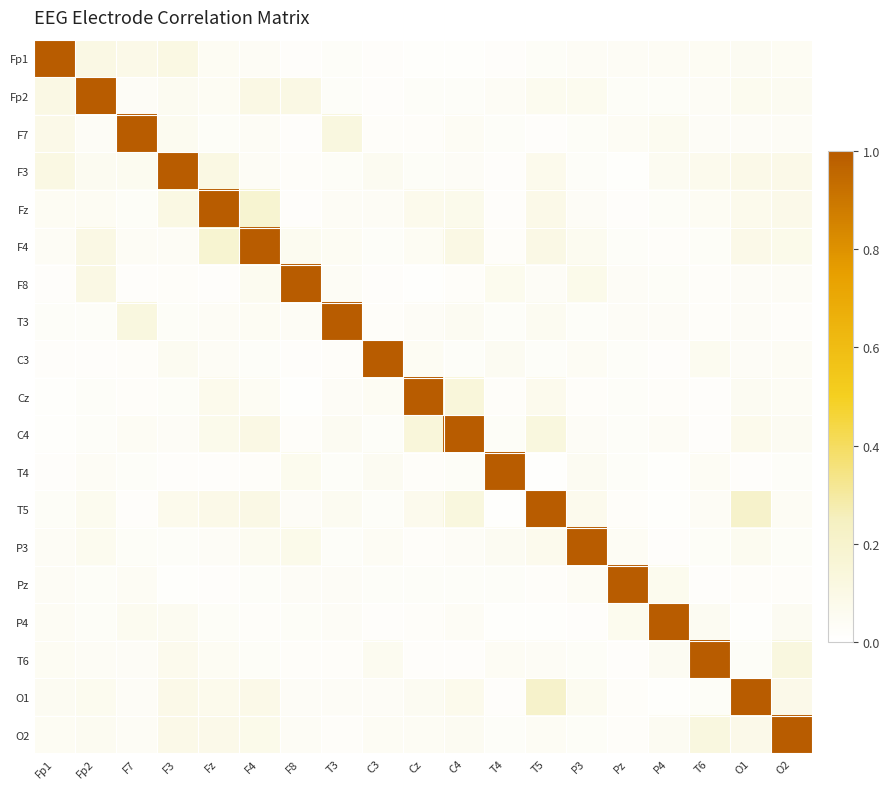

Reading left to right, list all the values displayed in this chart.

Fp1: Fp1=1.0	Fp2=0.1	F7=0.1	F3=0.1	Fz=0.1	F4=0.0	F8=0.0	T3=0.0	C3=0.0	Cz=0.0	C4=0.0	T4=0.0	T5=0.0	P3=0.0	Pz=0.0	P4=0.0	T6=0.0	O1=0.1	O2=0.0
Fp2: Fp1=0.1	Fp2=1.0	F7=0.0	F3=0.1	Fz=0.1	F4=0.1	F8=0.1	T3=0.0	C3=0.0	Cz=0.0	C4=0.0	T4=0.0	T5=0.1	P3=0.1	Pz=0.0	P4=0.0	T6=0.0	O1=0.1	O2=0.1
F7: Fp1=0.1	Fp2=0.0	F7=1.0	F3=0.1	Fz=0.0	F4=0.0	F8=0.0	T3=0.1	C3=0.0	Cz=0.0	C4=0.0	T4=0.0	T5=0.0	P3=0.0	Pz=0.0	P4=0.1	T6=0.0	O1=0.0	O2=0.0
F3: Fp1=0.1	Fp2=0.1	F7=0.1	F3=1.0	Fz=0.1	F4=0.0	F8=0.0	T3=0.0	C3=0.1	Cz=0.0	C4=0.0	T4=0.0	T5=0.1	P3=0.0	Pz=0.0	P4=0.1	T6=0.1	O1=0.1	O2=0.1
Fz: Fp1=0.1	Fp2=0.1	F7=0.0	F3=0.1	Fz=1.0	F4=0.2	F8=0.0	T3=0.0	C3=0.0	Cz=0.1	C4=0.1	T4=0.0	T5=0.1	P3=0.0	Pz=0.0	P4=0.0	T6=0.0	O1=0.1	O2=0.1
F4: Fp1=0.0	Fp2=0.1	F7=0.0	F3=0.0	Fz=0.2	F4=1.0	F8=0.1	T3=0.0	C3=0.0	Cz=0.0	C4=0.1	T4=0.0	T5=0.1	P3=0.1	Pz=0.0	P4=0.0	T6=0.0	O1=0.1	O2=0.1
F8: Fp1=0.0	Fp2=0.1	F7=0.0	F3=0.0	Fz=0.0	F4=0.1	F8=1.0	T3=0.0	C3=0.0	Cz=0.0	C4=0.0	T4=0.1	T5=0.0	P3=0.1	Pz=0.0	P4=0.0	T6=0.0	O1=0.0	O2=0.0
T3: Fp1=0.0	Fp2=0.0	F7=0.1	F3=0.0	Fz=0.0	F4=0.0	F8=0.0	T3=1.0	C3=0.0	Cz=0.0	C4=0.1	T4=0.0	T5=0.1	P3=0.0	Pz=0.0	P4=0.0	T6=0.0	O1=0.0	O2=0.0
C3: Fp1=0.0	Fp2=0.0	F7=0.0	F3=0.1	Fz=0.0	F4=0.0	F8=0.0	T3=0.0	C3=1.0	Cz=0.0	C4=0.0	T4=0.1	T5=0.0	P3=0.0	Pz=0.0	P4=0.0	T6=0.1	O1=0.0	O2=0.0
Cz: Fp1=0.0	Fp2=0.0	F7=0.0	F3=0.0	Fz=0.1	F4=0.0	F8=0.0	T3=0.0	C3=0.0	Cz=1.0	C4=0.1	T4=0.0	T5=0.1	P3=0.0	Pz=0.0	P4=0.0	T6=0.0	O1=0.1	O2=0.0
C4: Fp1=0.0	Fp2=0.0	F7=0.0	F3=0.0	Fz=0.1	F4=0.1	F8=0.0	T3=0.1	C3=0.0	Cz=0.1	C4=1.0	T4=0.0	T5=0.1	P3=0.0	Pz=0.0	P4=0.0	T6=0.0	O1=0.1	O2=0.1
T4: Fp1=0.0	Fp2=0.0	F7=0.0	F3=0.0	Fz=0.0	F4=0.0	F8=0.1	T3=0.0	C3=0.1	Cz=0.0	C4=0.0	T4=1.0	T5=0.0	P3=0.1	Pz=0.0	P4=0.0	T6=0.0	O1=0.0	O2=0.0
T5: Fp1=0.0	Fp2=0.1	F7=0.0	F3=0.1	Fz=0.1	F4=0.1	F8=0.0	T3=0.1	C3=0.0	Cz=0.1	C4=0.1	T4=0.0	T5=1.0	P3=0.1	Pz=0.0	P4=0.0	T6=0.0	O1=0.2	O2=0.0
P3: Fp1=0.0	Fp2=0.1	F7=0.0	F3=0.0	Fz=0.0	F4=0.1	F8=0.1	T3=0.0	C3=0.0	Cz=0.0	C4=0.0	T4=0.1	T5=0.1	P3=1.0	Pz=0.0	P4=0.0	T6=0.0	O1=0.1	O2=0.0
Pz: Fp1=0.0	Fp2=0.0	F7=0.0	F3=0.0	Fz=0.0	F4=0.0	F8=0.0	T3=0.0	C3=0.0	Cz=0.0	C4=0.0	T4=0.0	T5=0.0	P3=0.0	Pz=1.0	P4=0.1	T6=0.0	O1=0.0	O2=0.0
P4: Fp1=0.0	Fp2=0.0	F7=0.1	F3=0.1	Fz=0.0	F4=0.0	F8=0.0	T3=0.0	C3=0.0	Cz=0.0	C4=0.0	T4=0.0	T5=0.0	P3=0.0	Pz=0.1	P4=1.0	T6=0.1	O1=0.0	O2=0.1
T6: Fp1=0.0	Fp2=0.0	F7=0.0	F3=0.1	Fz=0.0	F4=0.0	F8=0.0	T3=0.0	C3=0.1	Cz=0.0	C4=0.0	T4=0.0	T5=0.0	P3=0.0	Pz=0.0	P4=0.1	T6=1.0	O1=0.0	O2=0.1
O1: Fp1=0.1	Fp2=0.1	F7=0.0	F3=0.1	Fz=0.1	F4=0.1	F8=0.0	T3=0.0	C3=0.0	Cz=0.1	C4=0.1	T4=0.0	T5=0.2	P3=0.1	Pz=0.0	P4=0.0	T6=0.0	O1=1.0	O2=0.1
O2: Fp1=0.0	Fp2=0.1	F7=0.0	F3=0.1	Fz=0.1	F4=0.1	F8=0.0	T3=0.0	C3=0.0	Cz=0.0	C4=0.1	T4=0.0	T5=0.0	P3=0.0	Pz=0.0	P4=0.1	T6=0.1	O1=0.1	O2=1.0